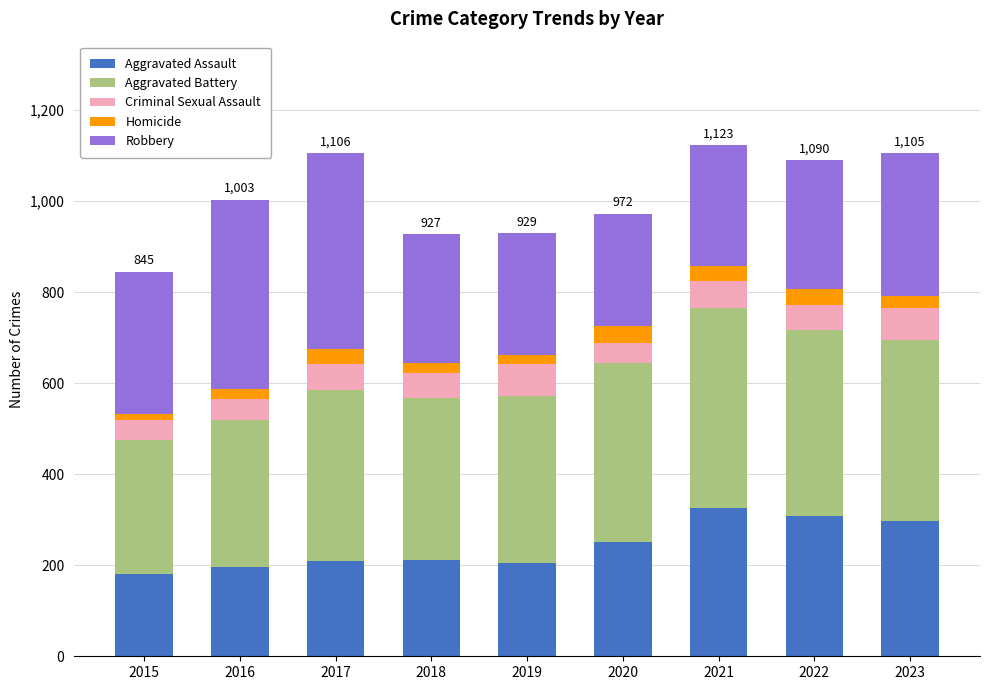

The Aggravated Assault series shows 289 at 2019. True or false?

False